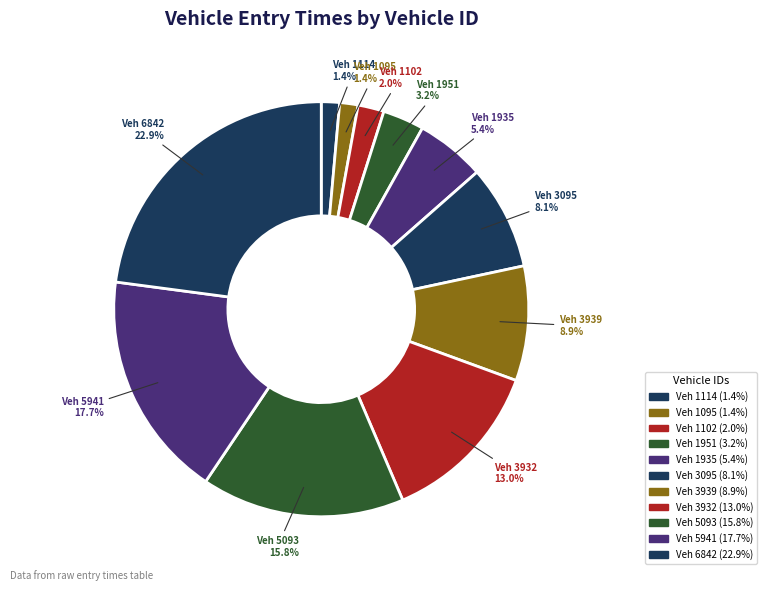

Which category has the biggest portion of the pie?

Veh 6842